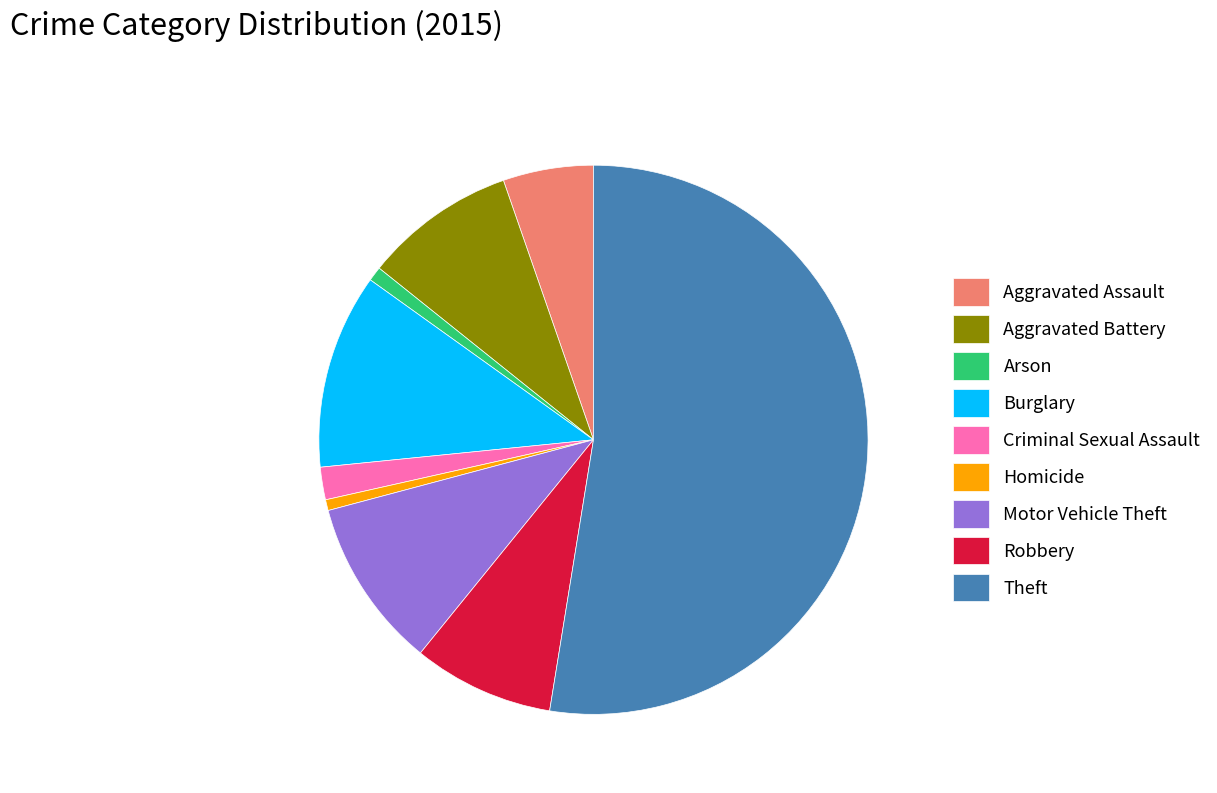

Which has a higher value, Motor Vehicle Theft or Aggravated Battery?

Motor Vehicle Theft